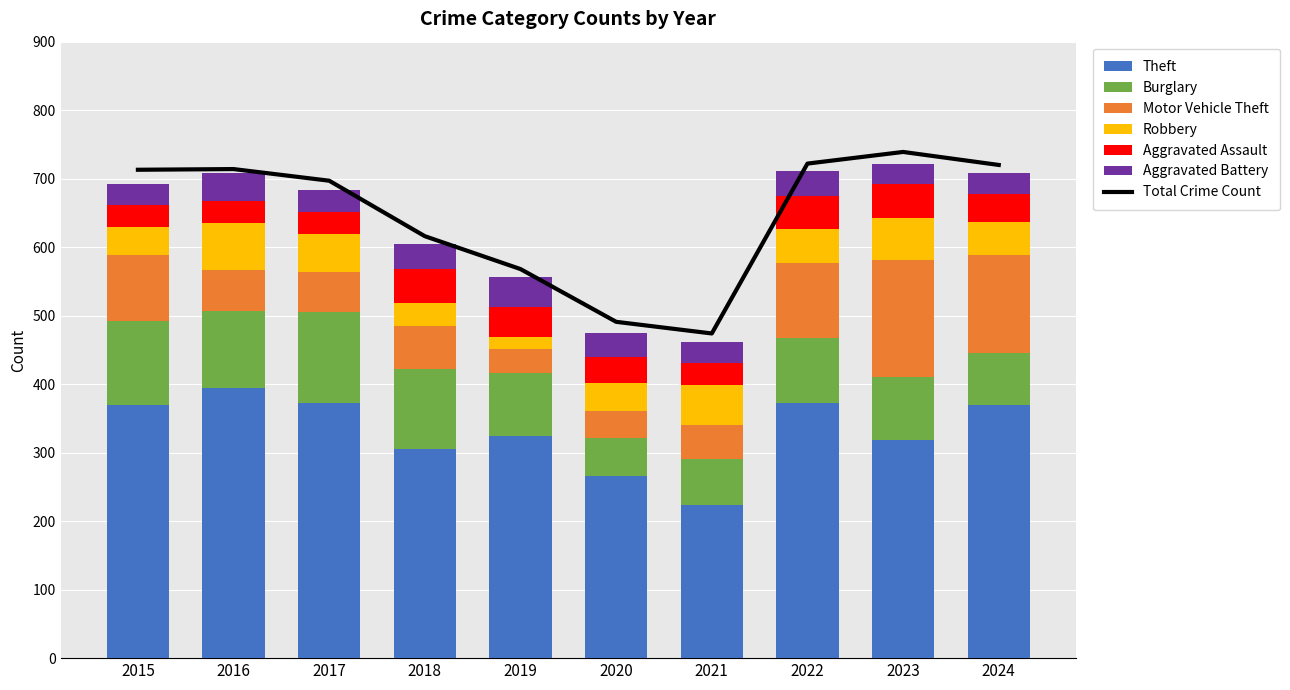

Which has a higher value, 2023 or 2016?

2016